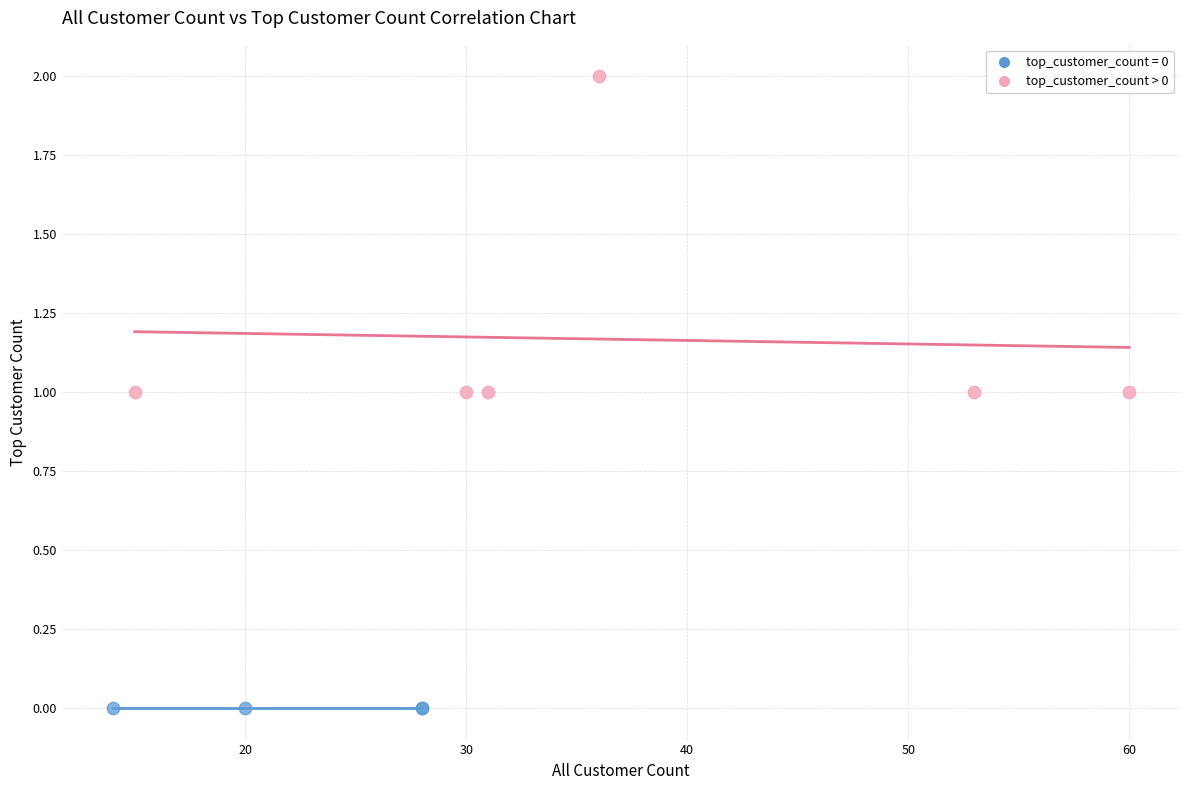

Which series contains the highest Y value?

top_customer_count > 0